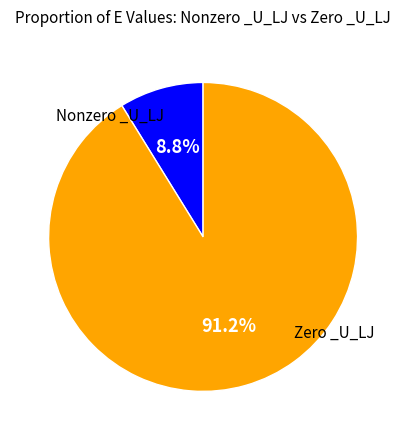

Rank the categories by value from lowest to highest.

Nonzero _U_LJ, Zero _U_LJ